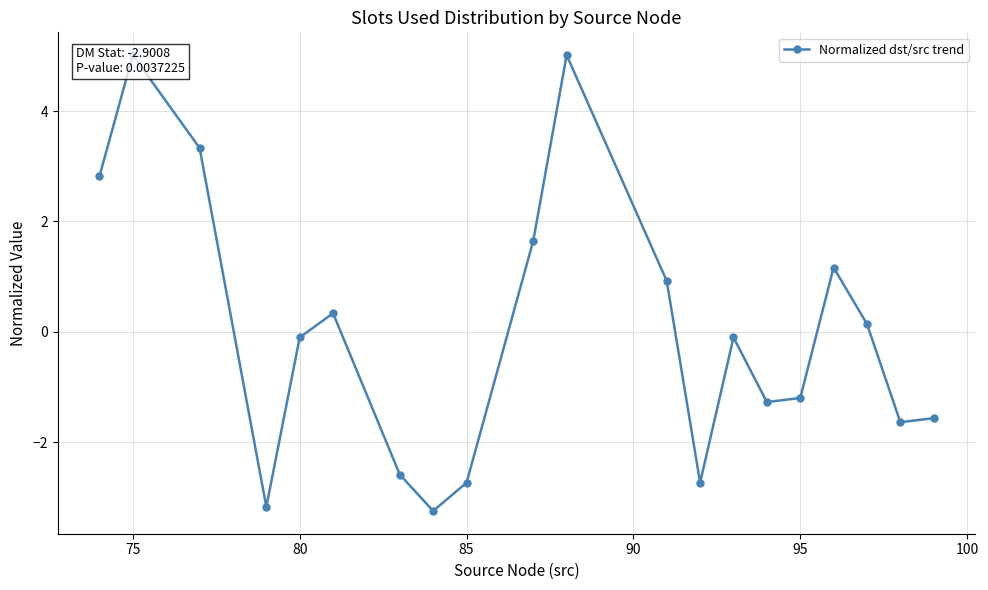

The chart shows a value of 0.2 at 8. True or false?

False